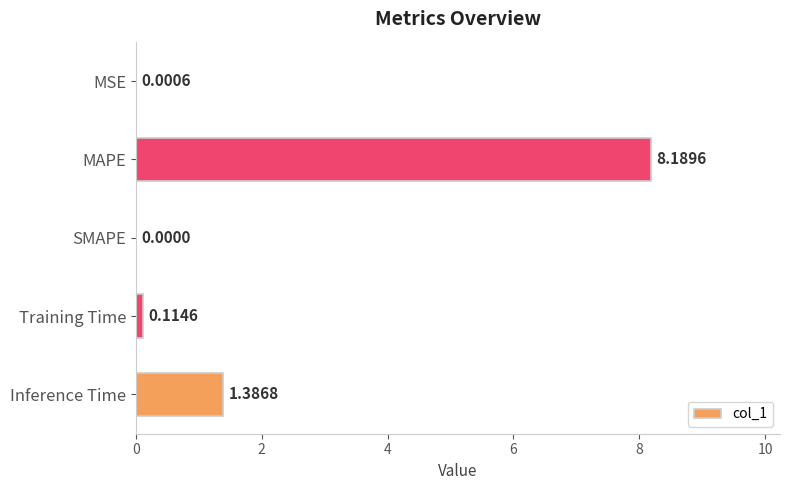

Count the number of data series in this chart.

1